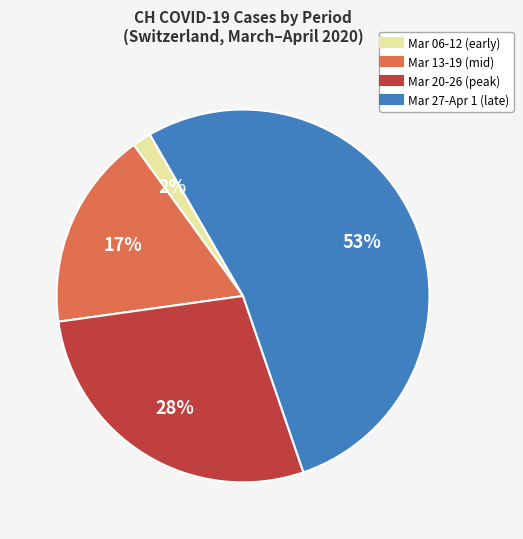

Does any single category account for the majority?

Yes